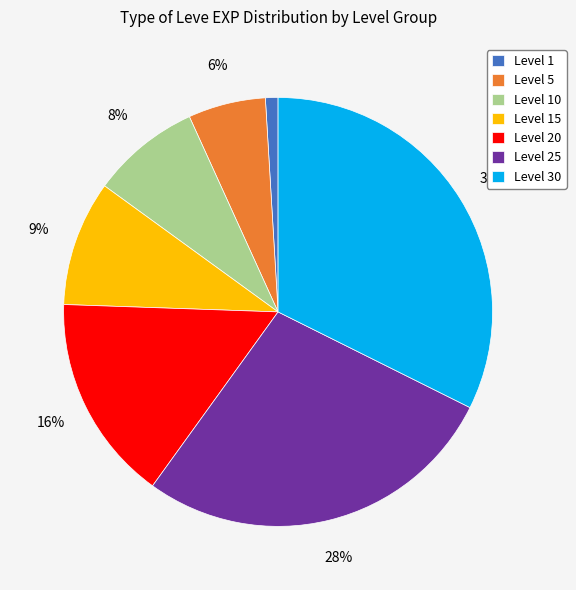

To the nearest percent, what portion does Level 5 represent?

6%